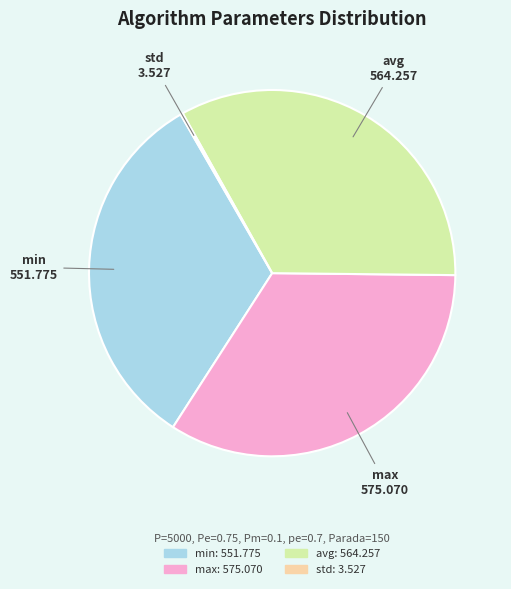

Do avg and min together represent more than half of the pie?

Yes